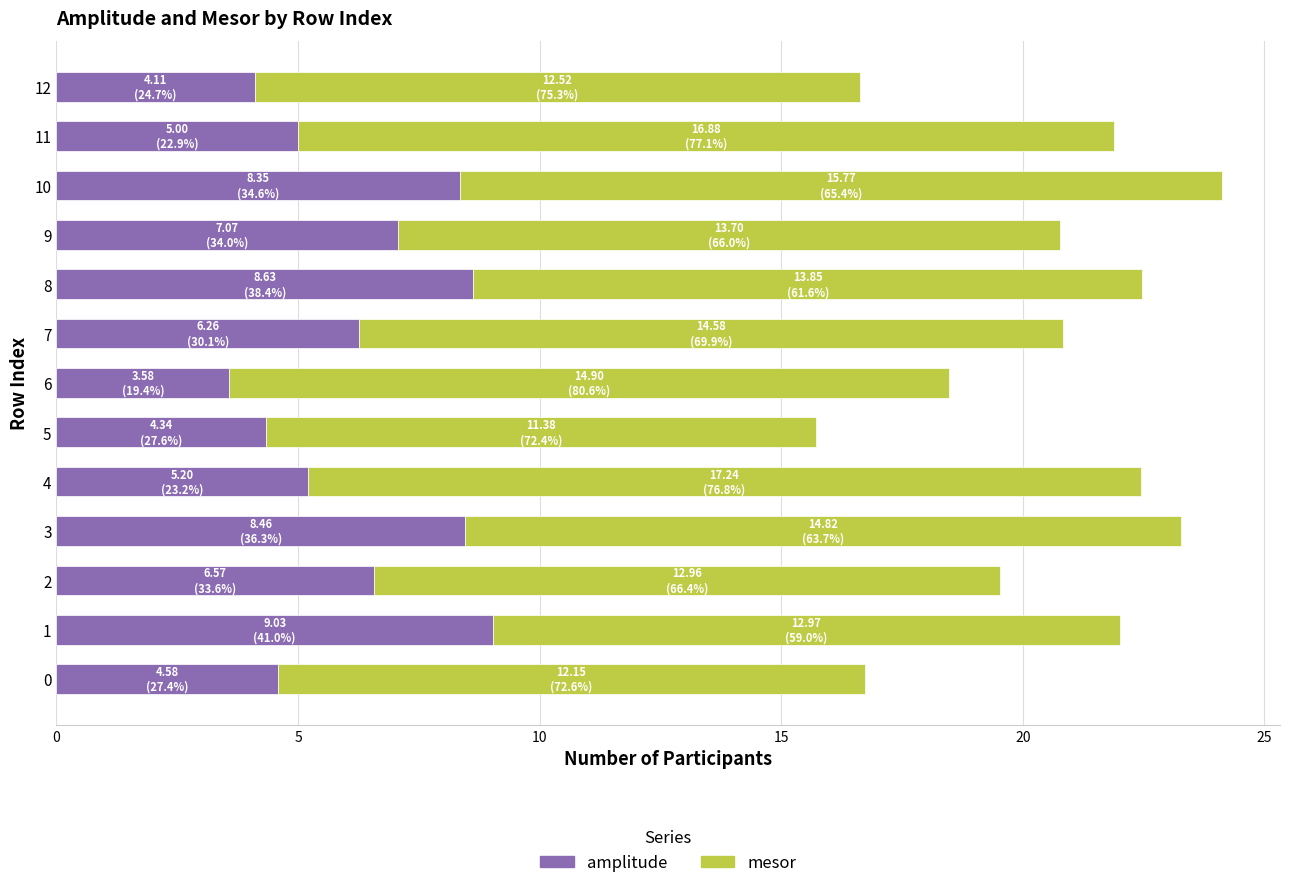

How many values in the amplitude series are below 6?

6